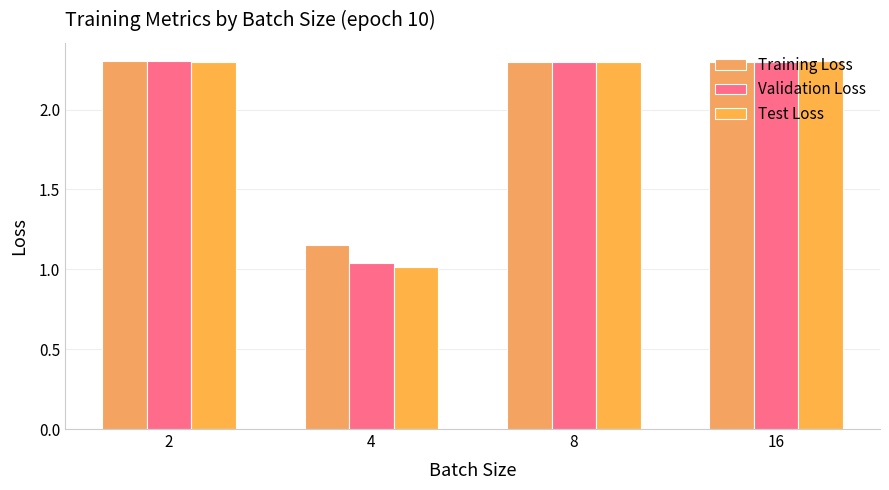

What is the maximum value shown in the chart?

2.3